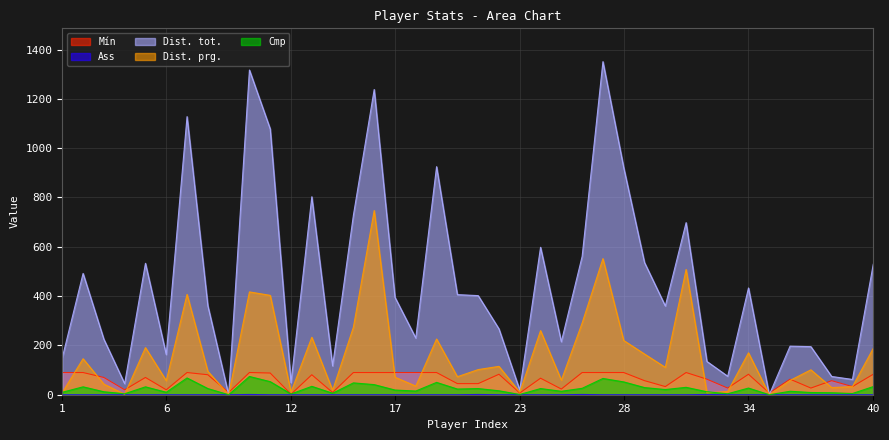

Does the chart display data point markers on the line(s)?

No